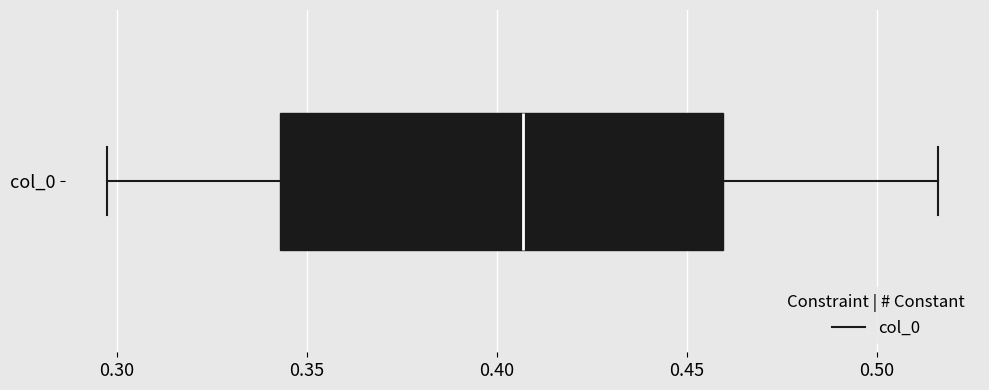

Read this box plot against the x-axis: the position of the median line, the range covered by the box, and the ends of both whiskers. The values are not printed on the chart, so give them approximately, as read against the axis.

median 0.405, box 0.345 to 0.460, whiskers 0.295 to 0.515